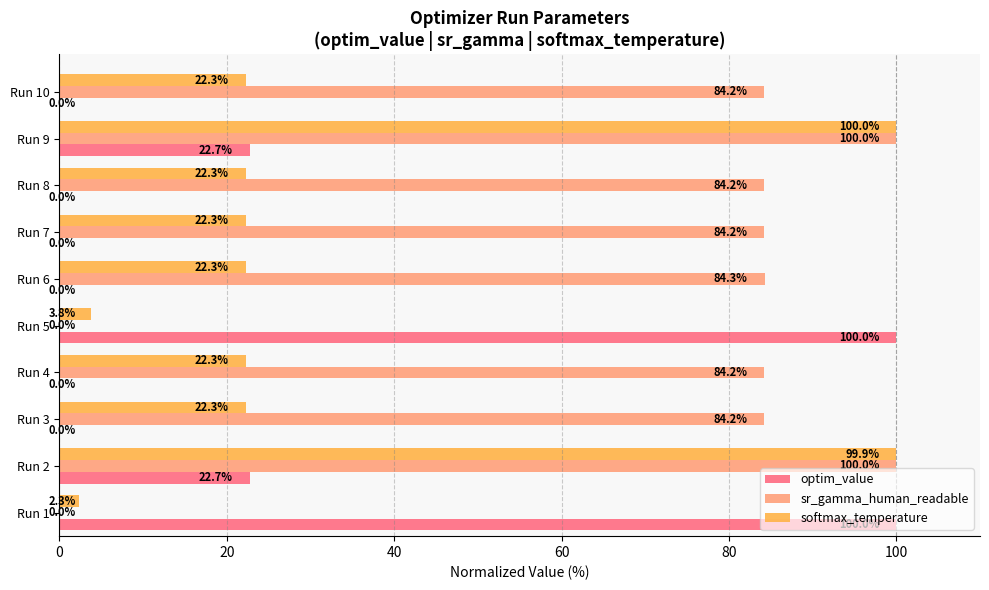

What is the maximum value for softmax_temperature?

100.0